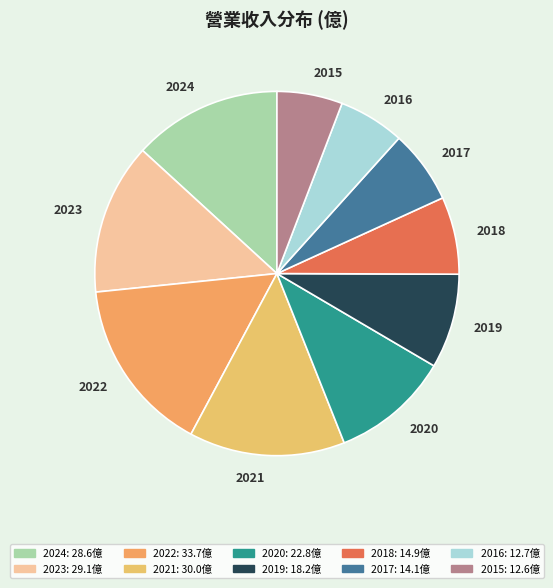

What is the ratio of the value at 2021 to the value at 2020?

1.3